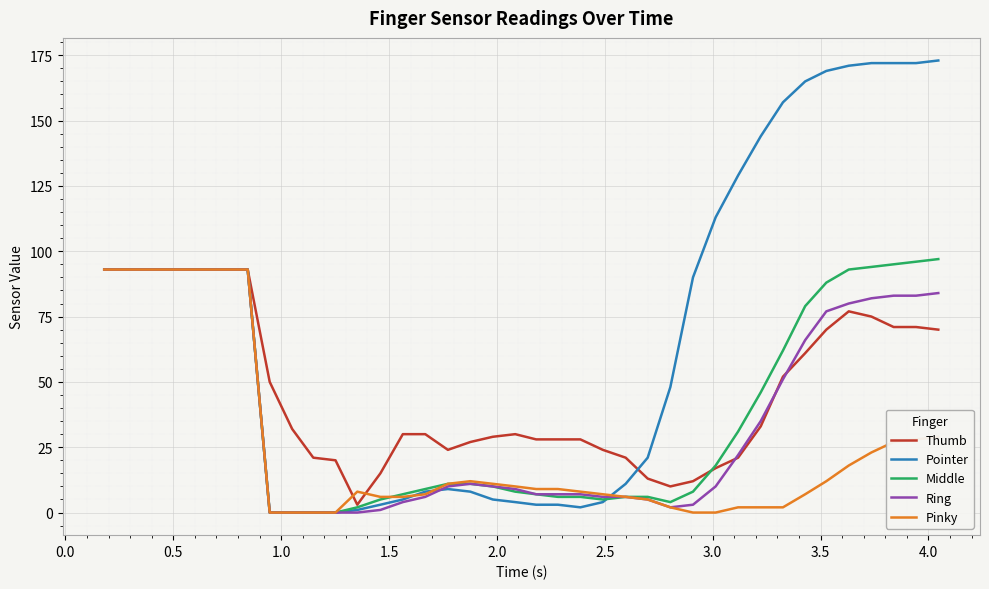

Reading right to left, extract all data points from this chart.

Thumb: 70	71	71	75	77	70	61	52	33	21	17	12	10	13	21	24	28	28	28	30	29	27	24	30	30	15	3	20	21	32	50	93	93	93	93	93	93	93	93	93
Pointer: 173	172	172	172	171	169	165	157	144	129	113	90	48	21	11	4	2	3	3	4	5	8	9	8	5	3	1	0	0	0	0	93	93	93	93	93	93	93	93	93
Middle: 97	96	95	94	93	88	79	62	46	31	18	8	4	6	6	5	6	6	7	8	10	11	11	9	7	5	2	0	0	0	0	93	93	93	93	93	93	93	93	93
Ring: 84	83	83	82	80	77	66	51	35	22	10	3	2	5	6	6	7	7	7	9	10	11	10	6	4	1	0	0	0	0	0	93	93	93	93	93	93	93	93	93
Pinky: 29	28	27	23	18	12	7	2	2	2	0	0	2	5	6	7	8	9	9	10	11	12	11	7	6	6	8	0	0	0	0	93	93	93	93	93	93	93	93	93